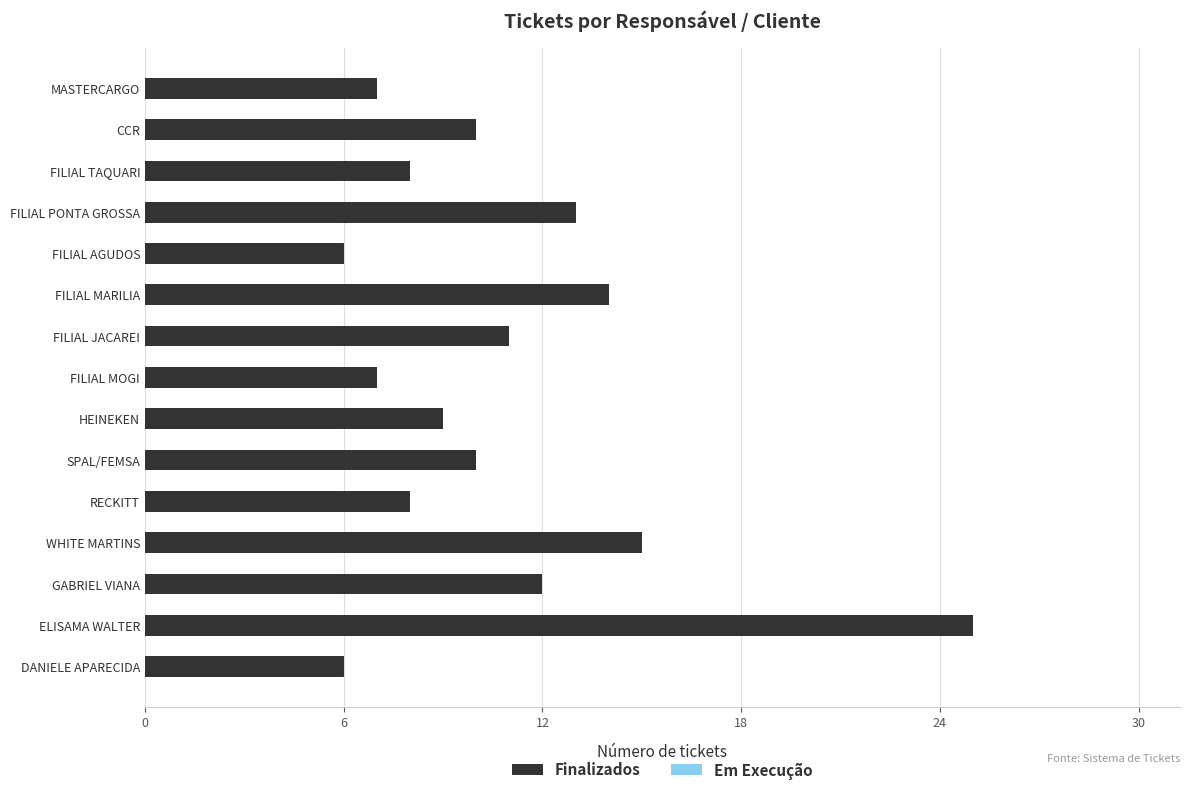

Approximately how many times larger is the value at FILIAL JACAREI compared to FILIAL MOGI?

1.6